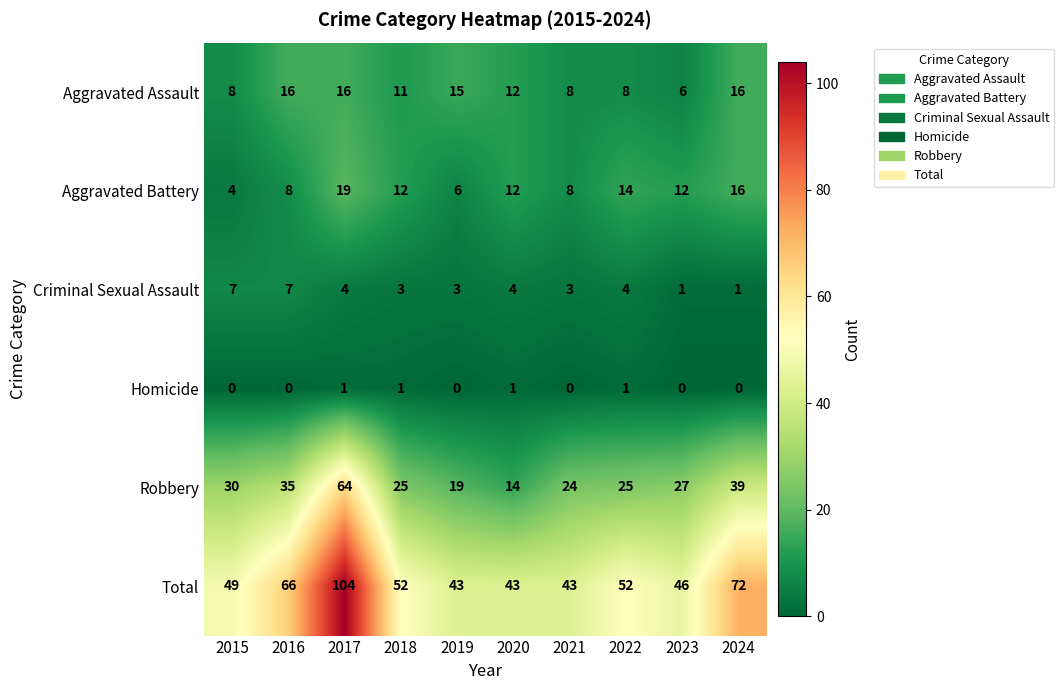

Which series has the widest spread of values?

Total